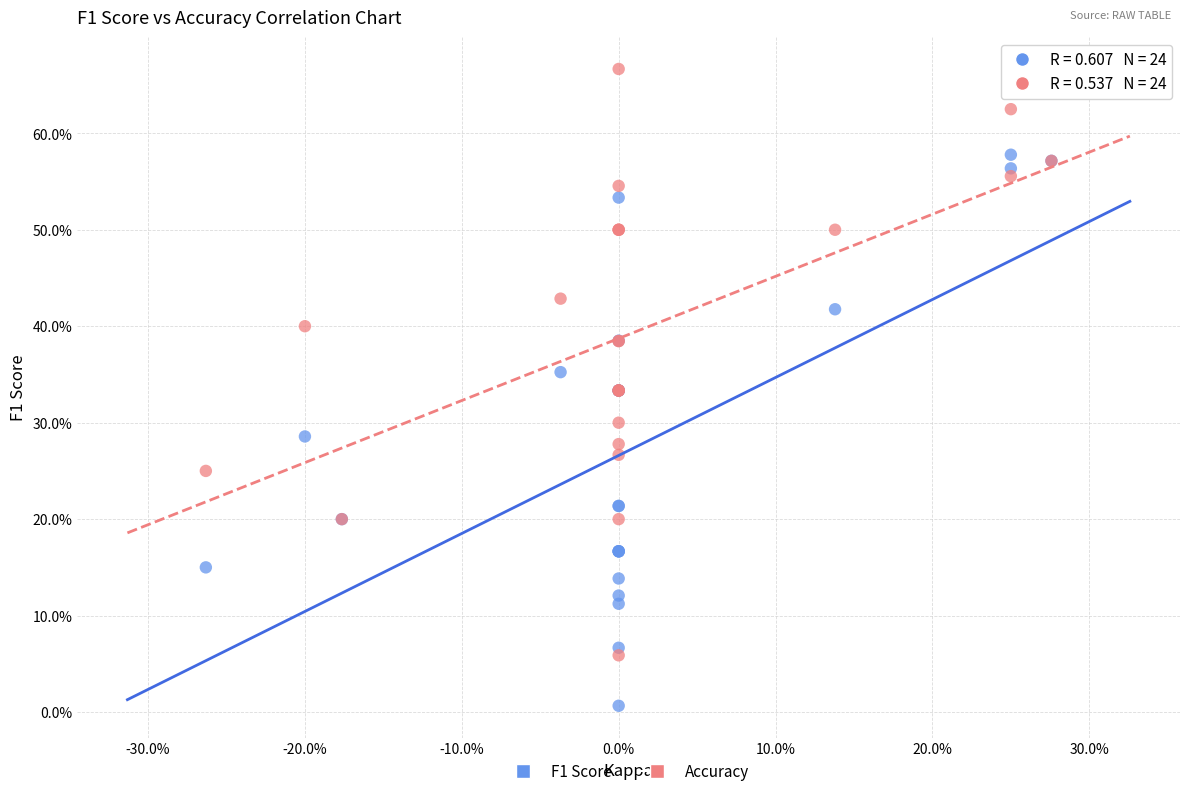

Which series reaches the maximum Y coordinate?

Accuracy